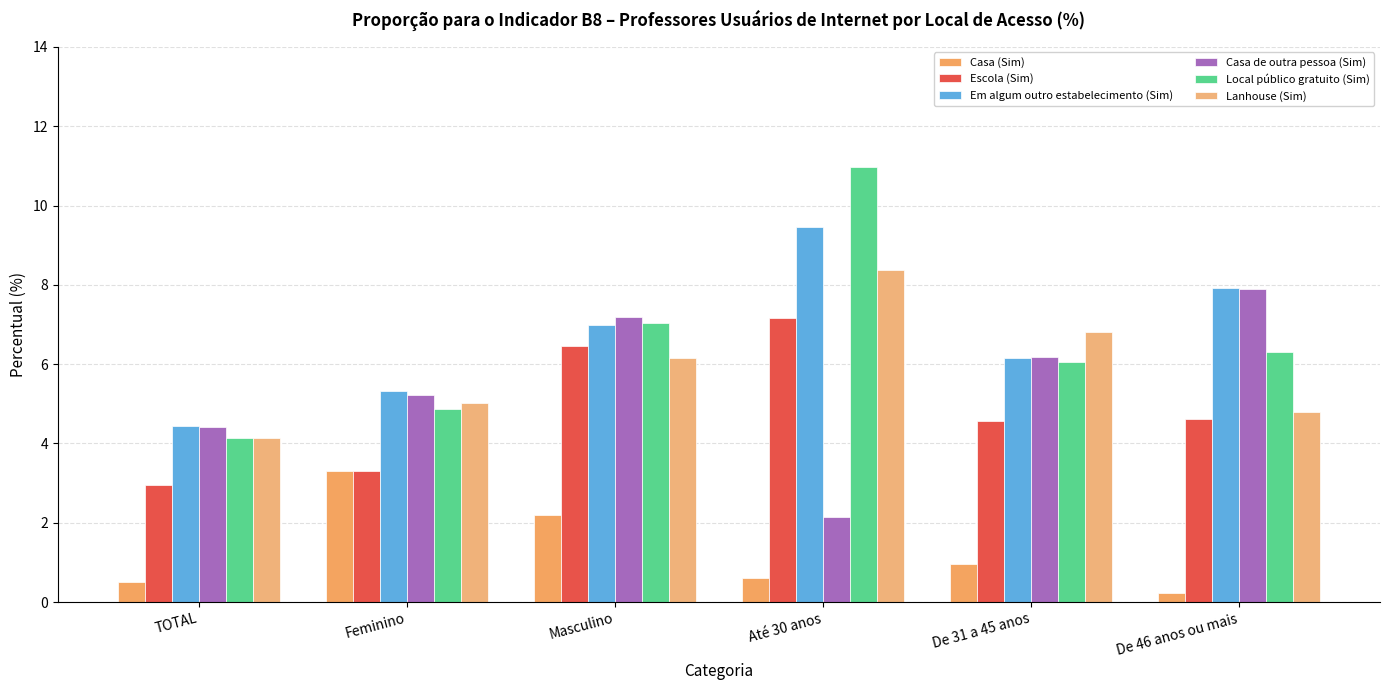

What is the difference between the maximum and minimum values in the Em algum outro estabelecimento (Sim) series?

5.0